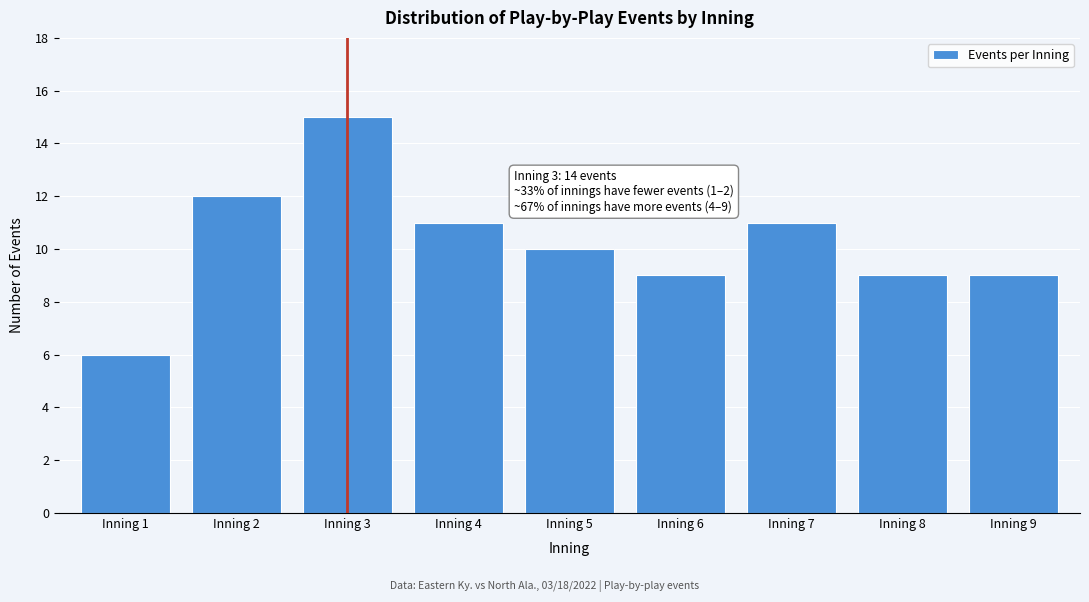

Reading right to left, extract all data points from this chart.

9	9	11	9	10	11	15	12	6